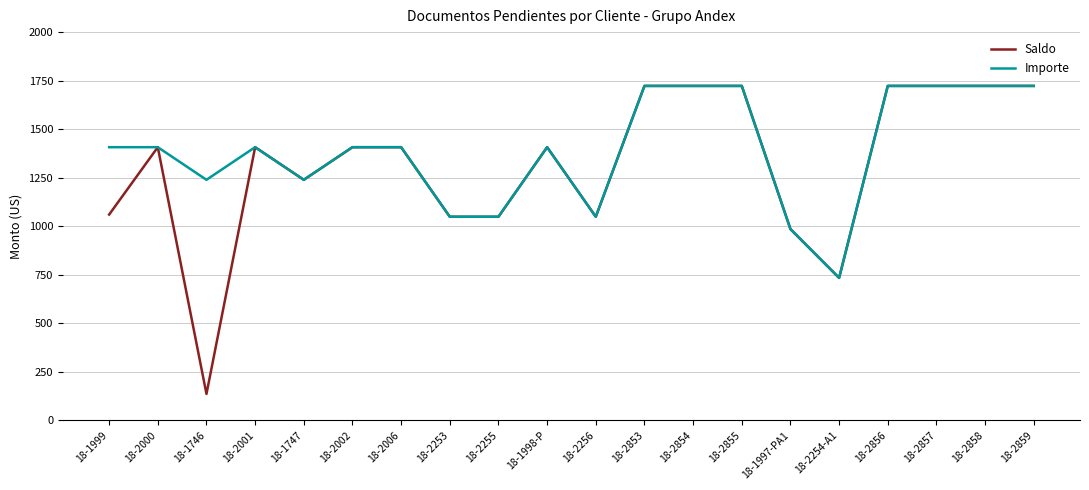

Is the value of Importe at 18-2254-A1 greater than the value of Saldo at 18-2006?

No